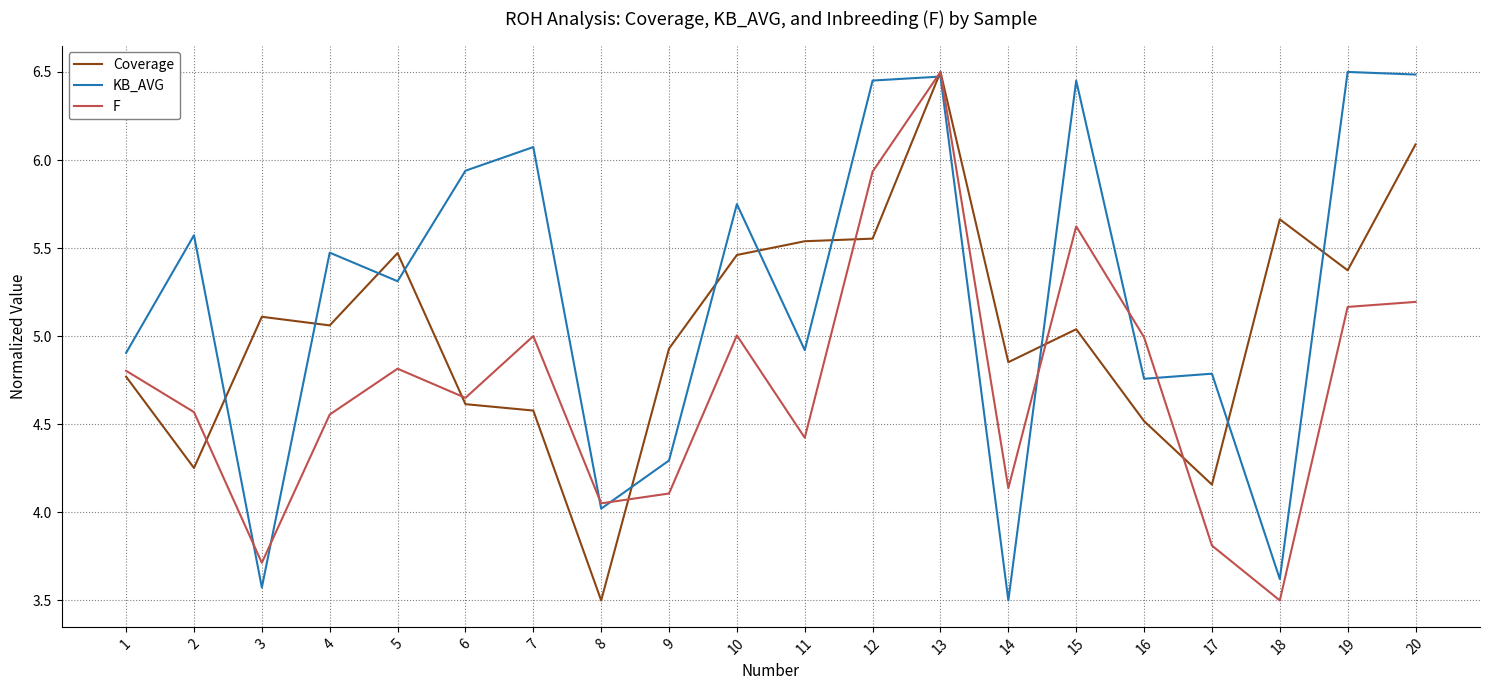

What is the minimum value shown in the chart?

3.5